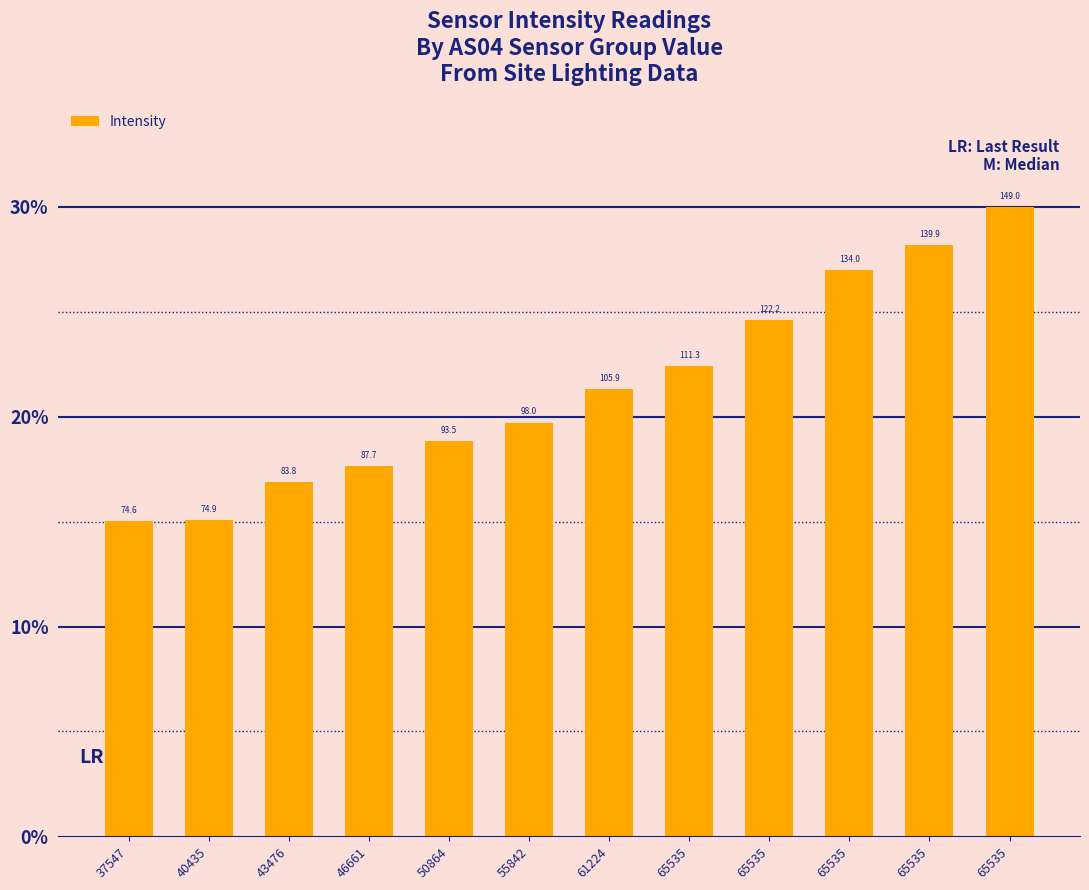

Does the chart contain any negative values?

No